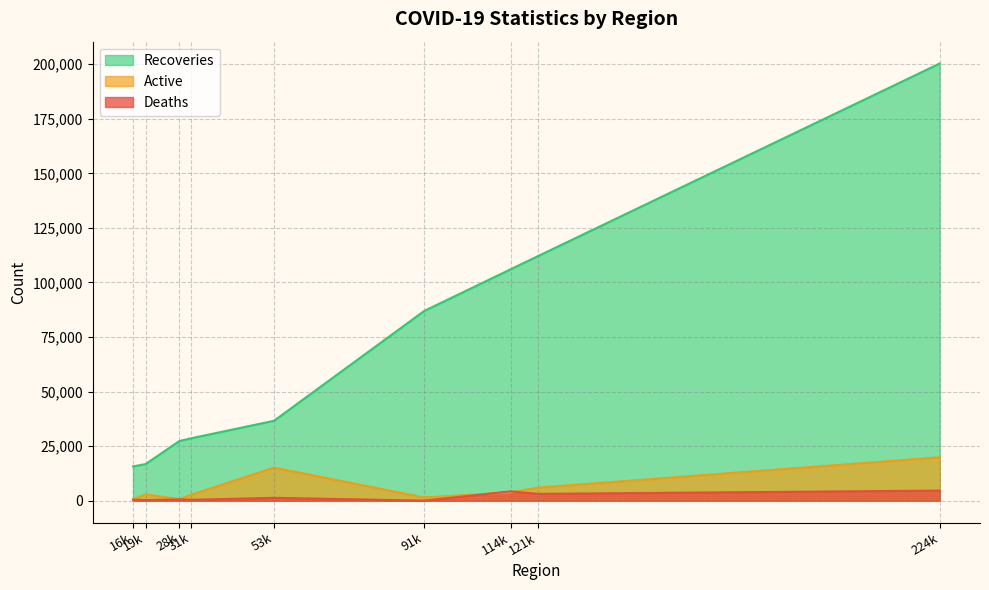

What is the minimum value for Recoveries?

15690